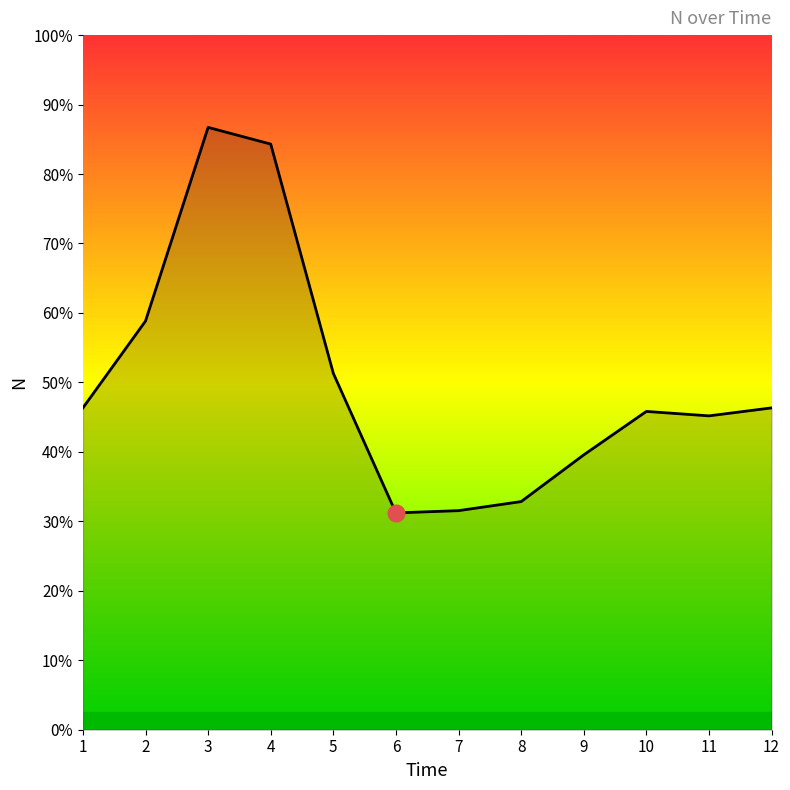

Does the chart have visible grid lines?

No